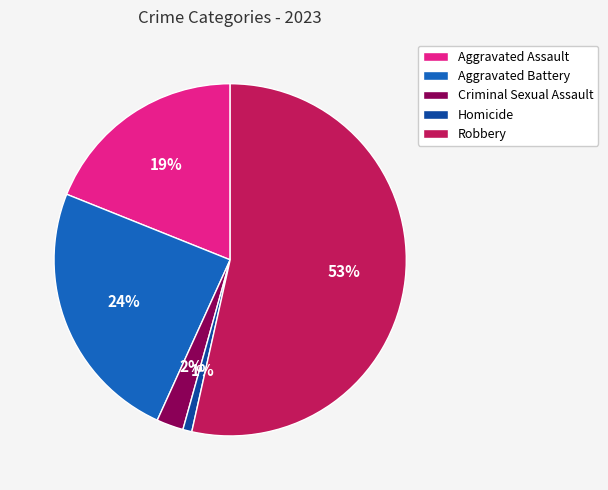

To the nearest percent, what is the difference between the largest and smallest slice percentages?

53%